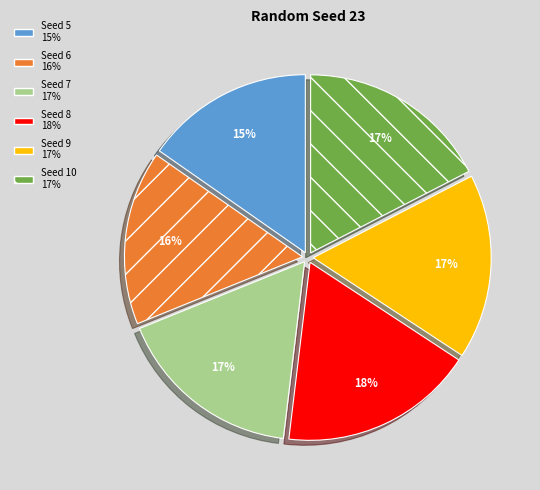

To the nearest percent, what is the average slice percentage?

17%